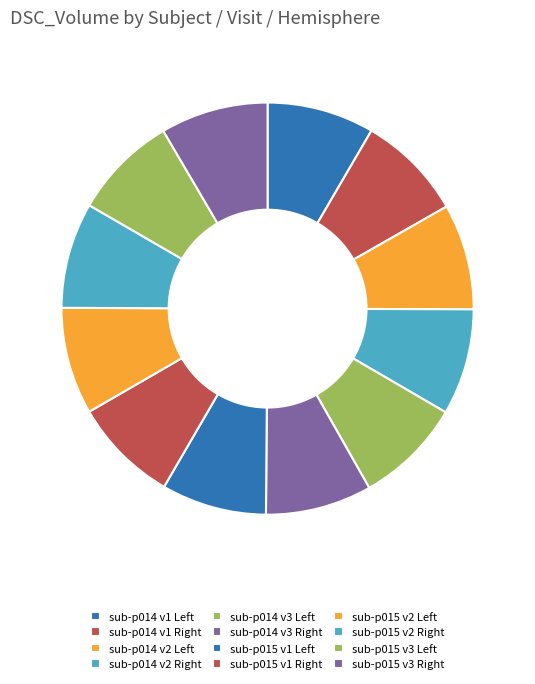

How many slices are in this pie chart?

12